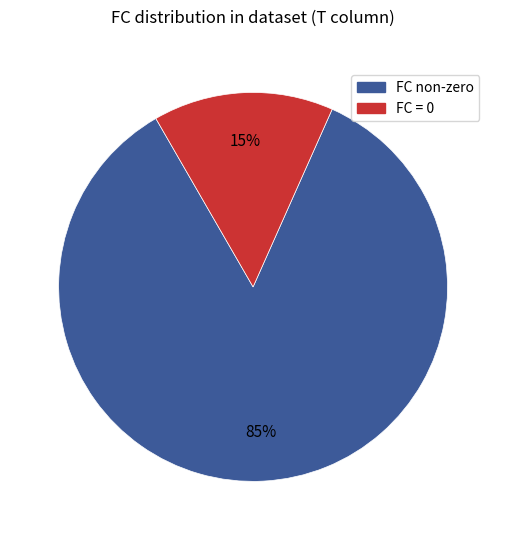

Which category has the biggest portion of the pie?

FC non-zero